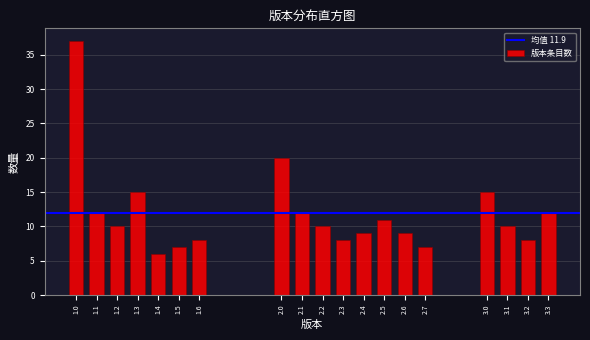

Reading right to left, extract all data points from this chart.

12	8	10	15	7	9	11	9	8	10	12	20	8	7	6	15	10	12	37